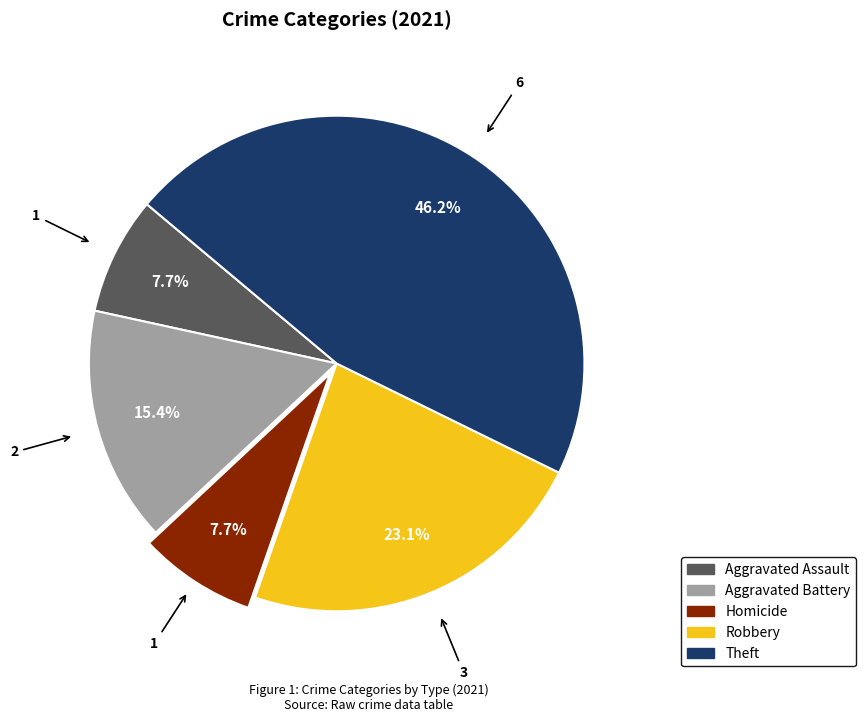

Does any single category account for the majority?

No